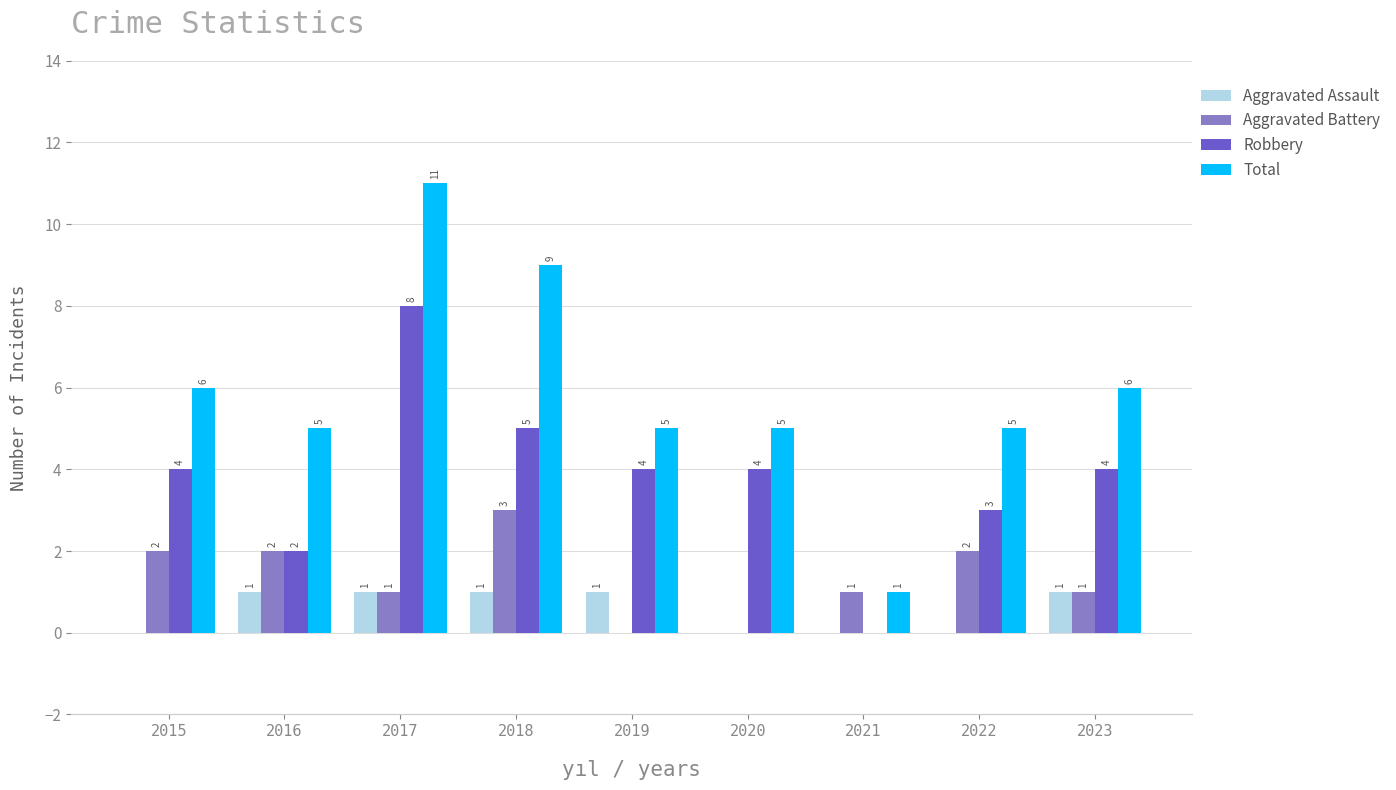

Count the number of data series in this chart.

4